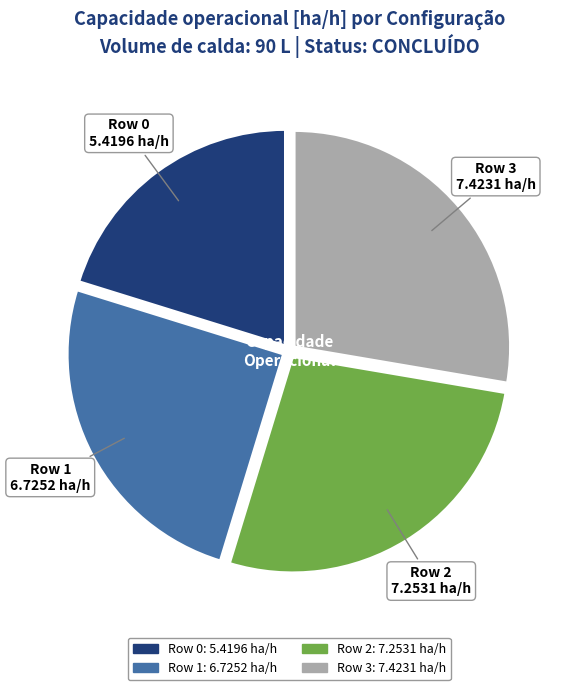

Which has a higher value, Row 3 or Row 0?

Row 3